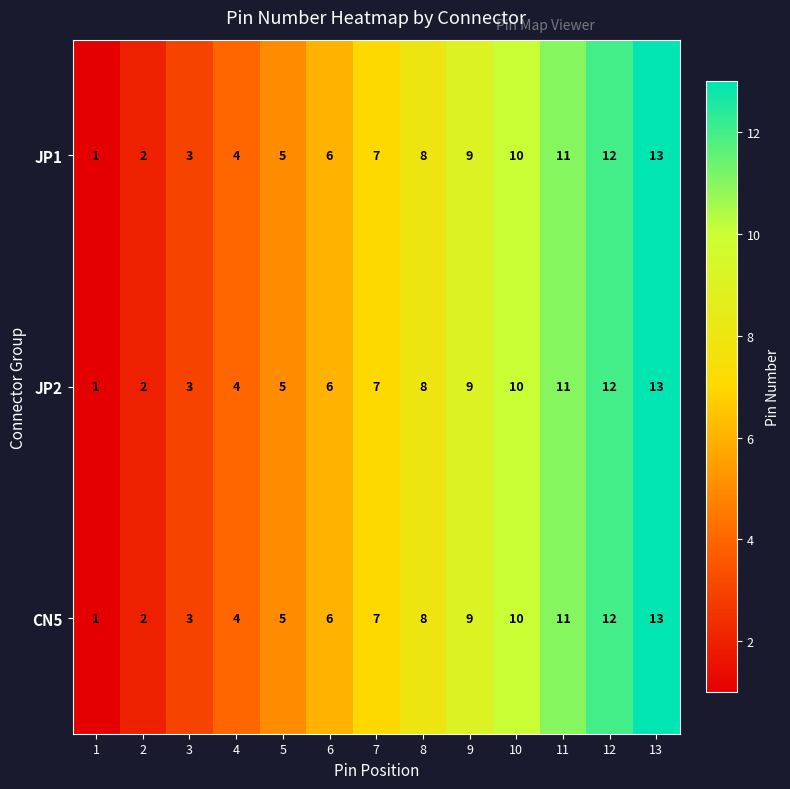

Rank the categories by JP1 value from highest to lowest.

13, 12, 11, 10, 9, 8, 7, 6, 5, 4, 3, 2, 1